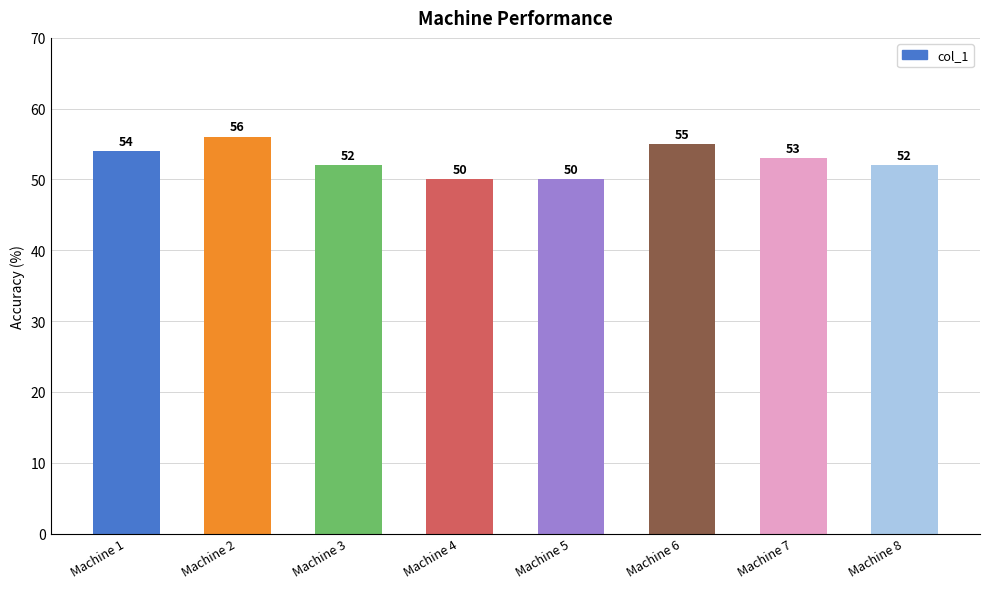

Count the values in the range 52 to 55.

5